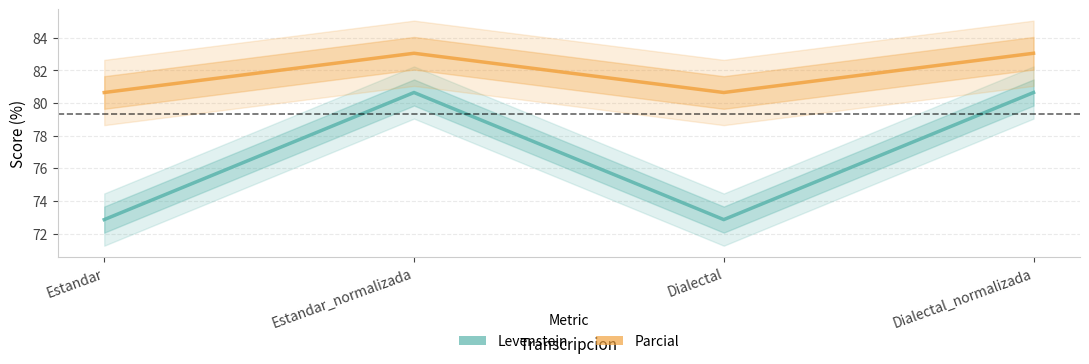

Where is Levenstein nearest to the value 76?

Estandar